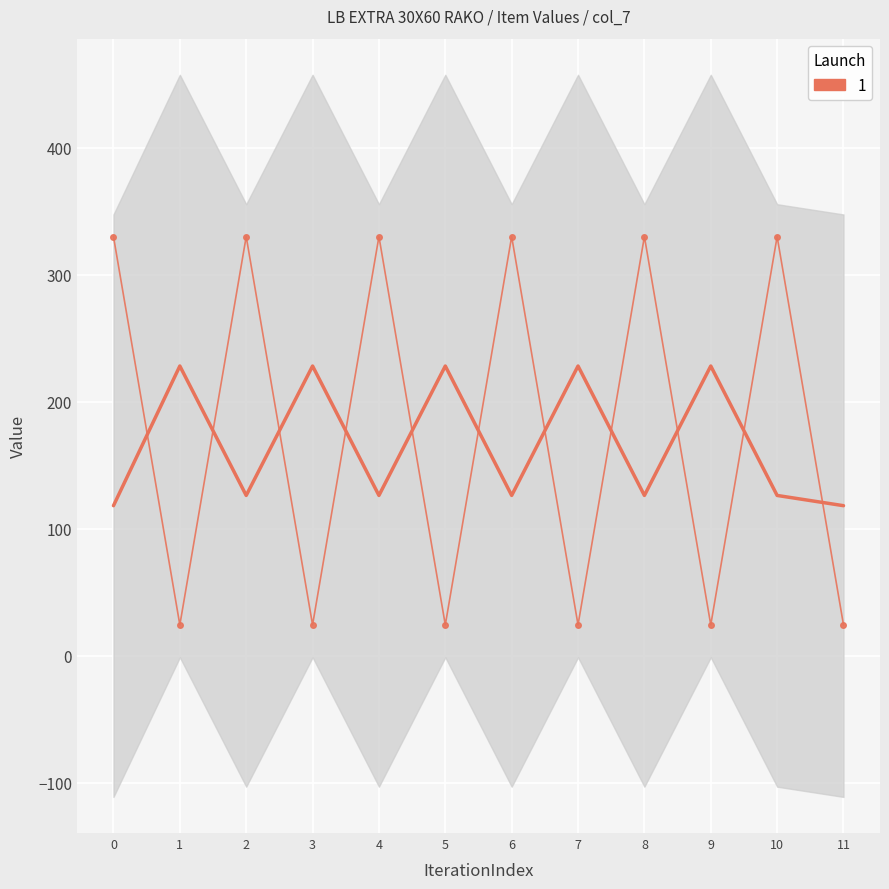

How many values are below 330?

6